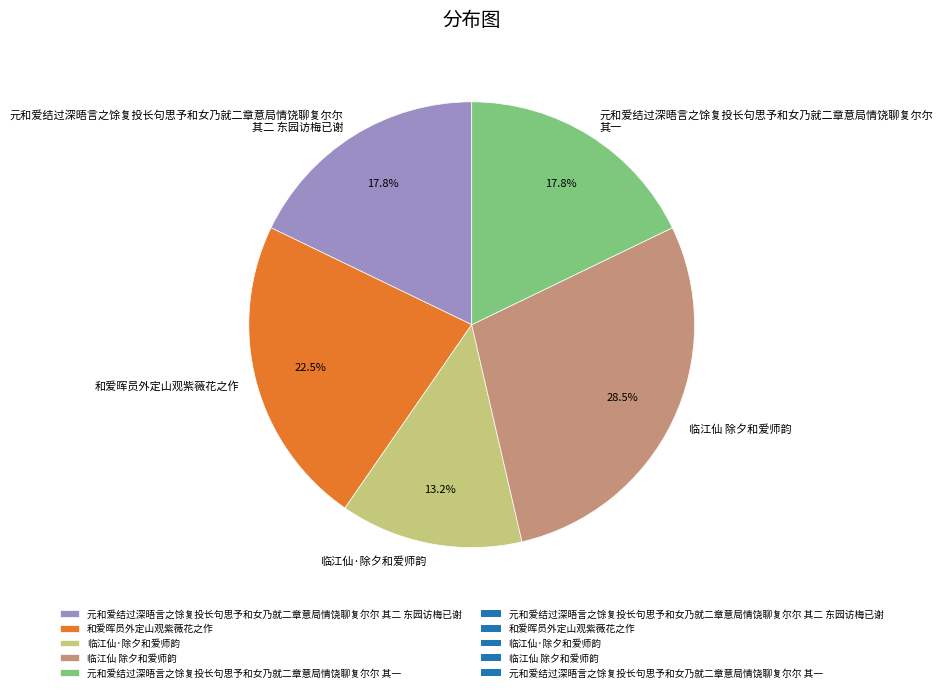

Which category has the biggest portion of the pie?

临江仙 除夕和爱师韵